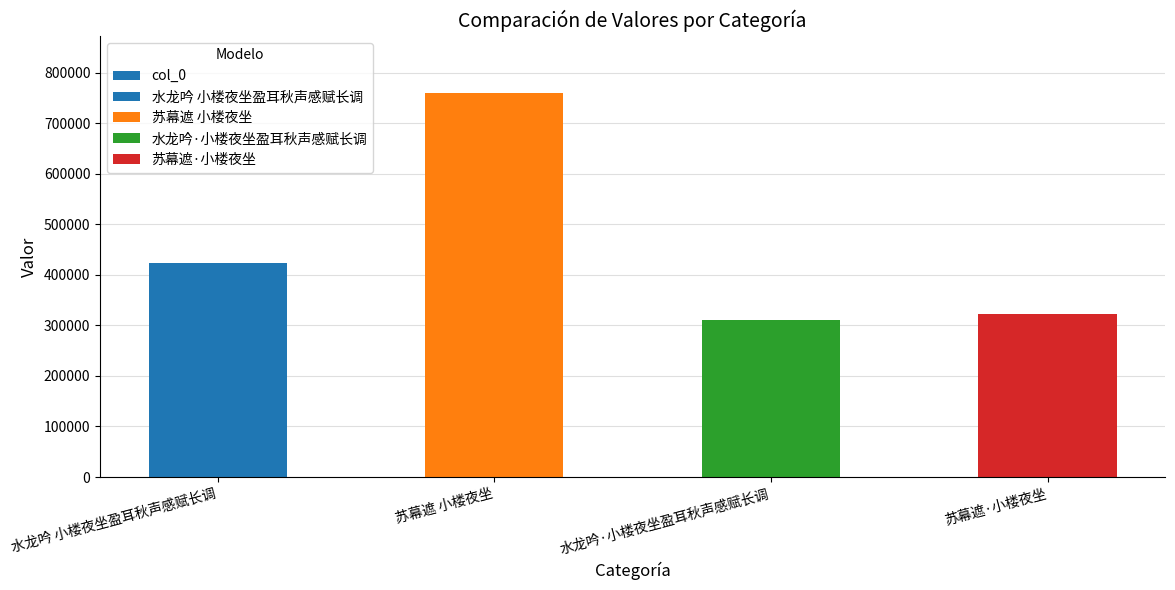

Which category has the lowest value across all series?

水龙吟·小楼夜坐盈耳秋声感赋长调